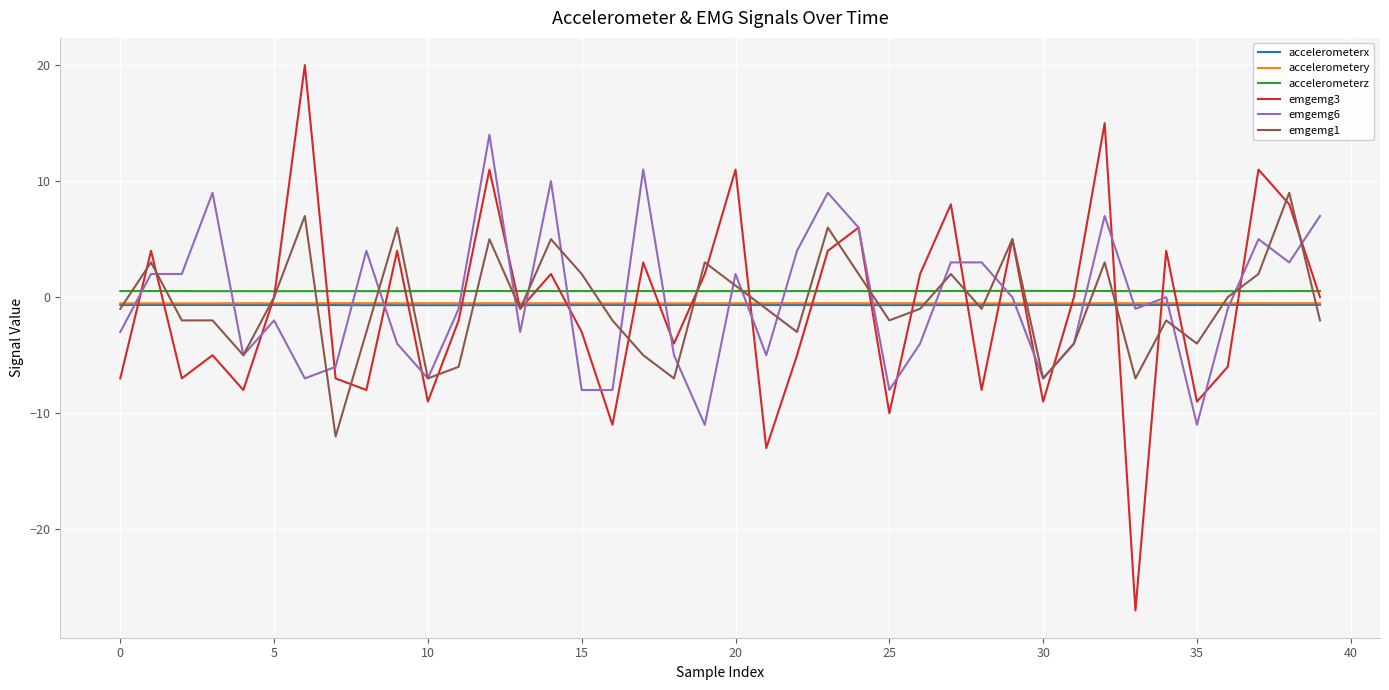

Which series has the largest total across all categories?

accelerometerz